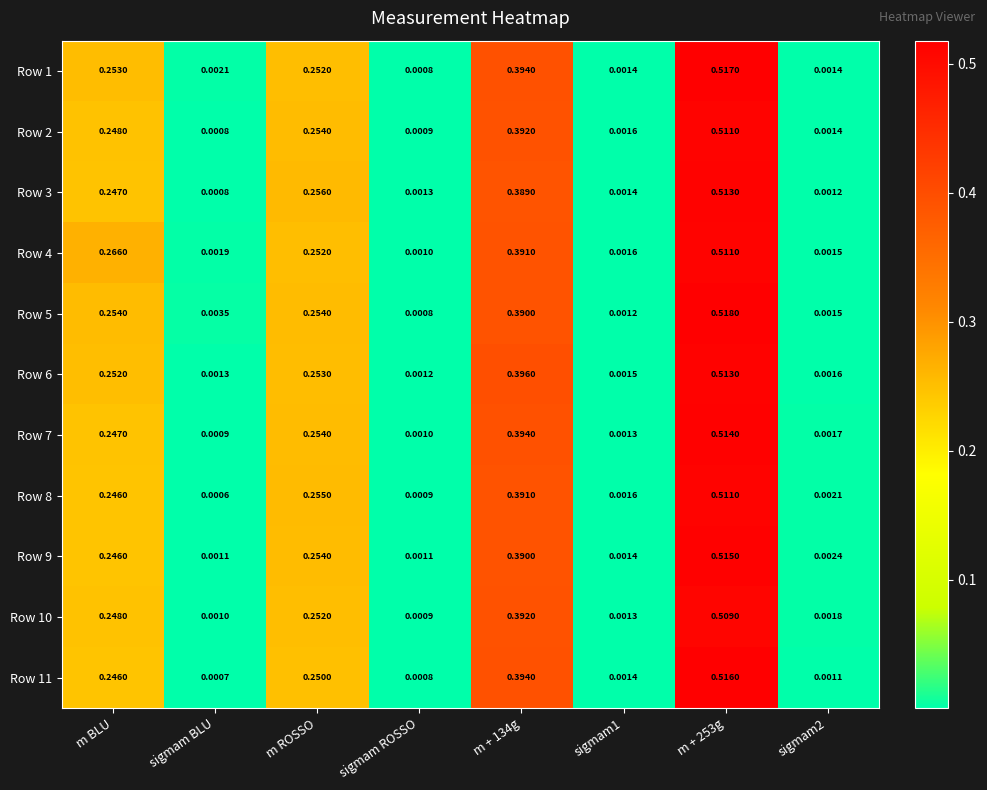

Is the value of Row 2 at m ROSSO greater than the value of Row 5 at sigmam BLU?

Yes